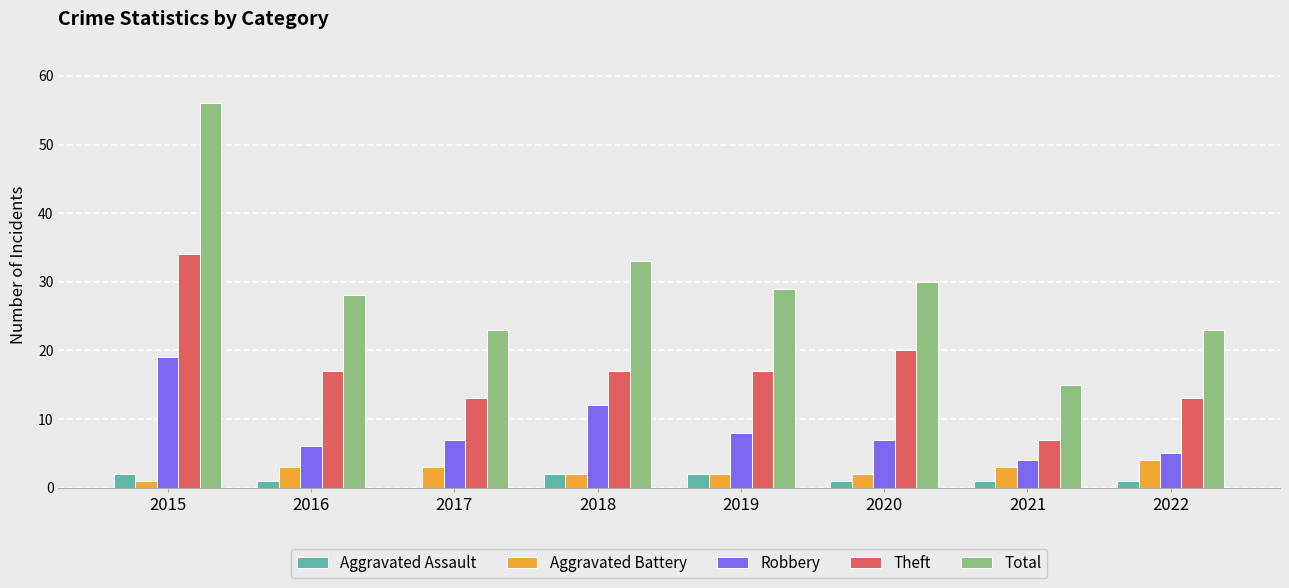

What is the sum of the Theft values at 2019 and 2020?

37